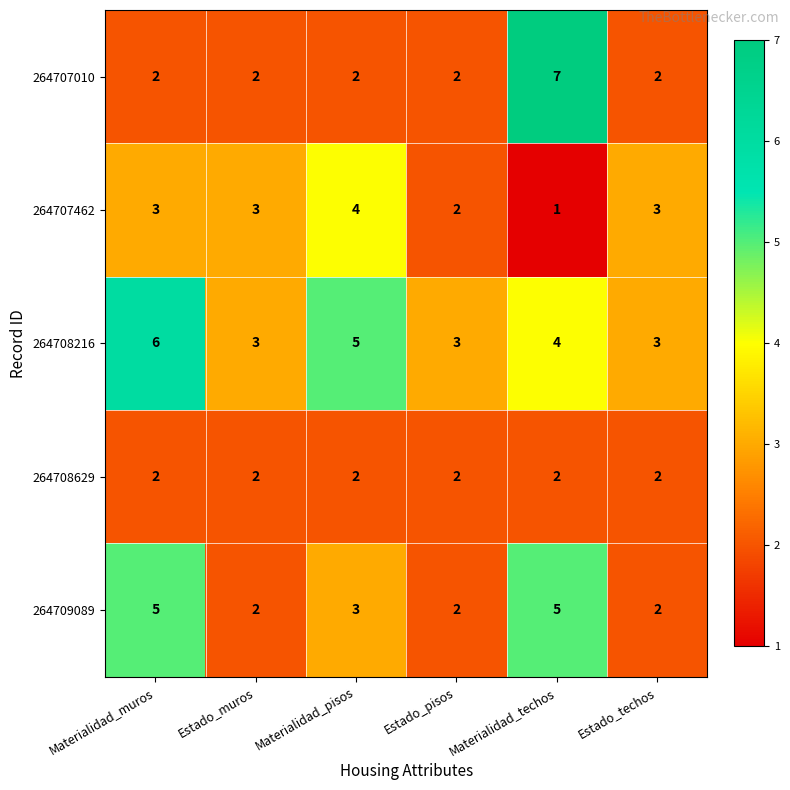

The 264707010 series shows 2 at Materialidad_muros. True or false?

True